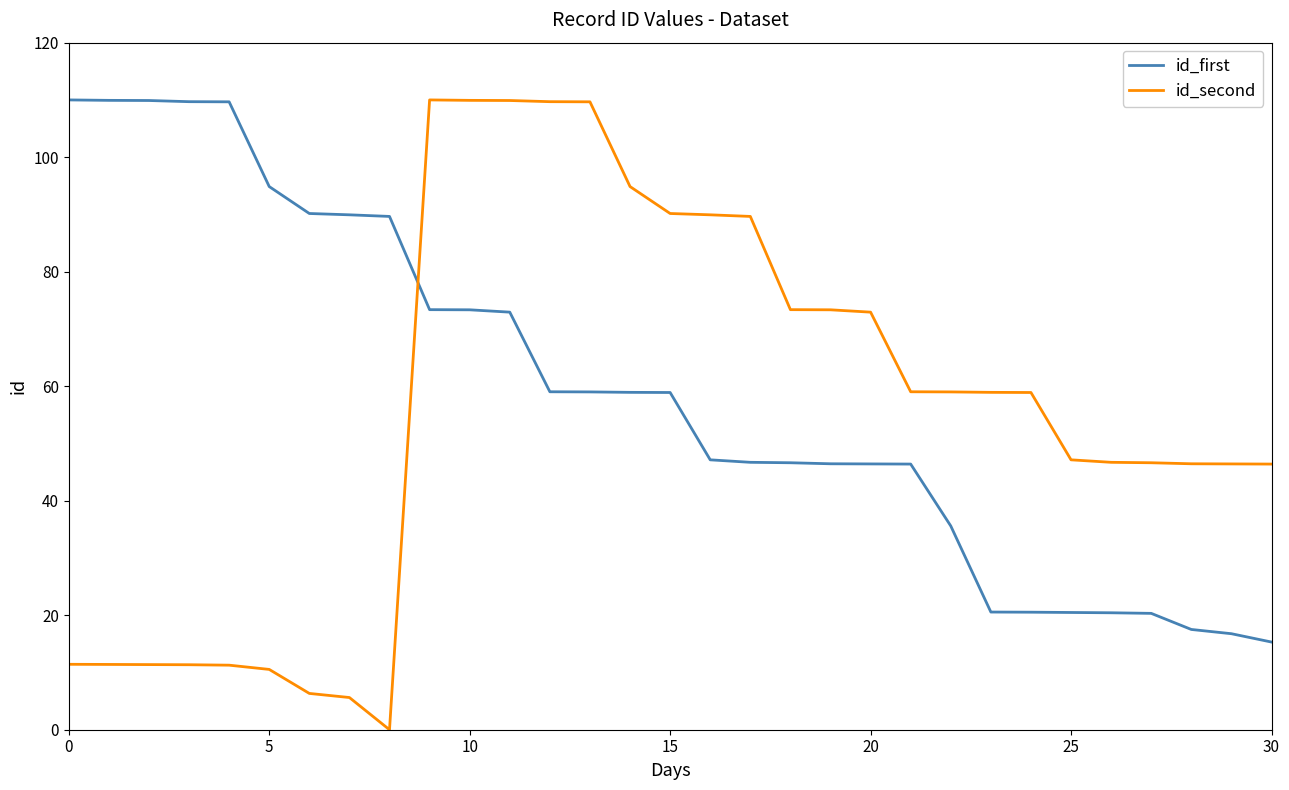

Is this an area chart (filled region under the line)?

No